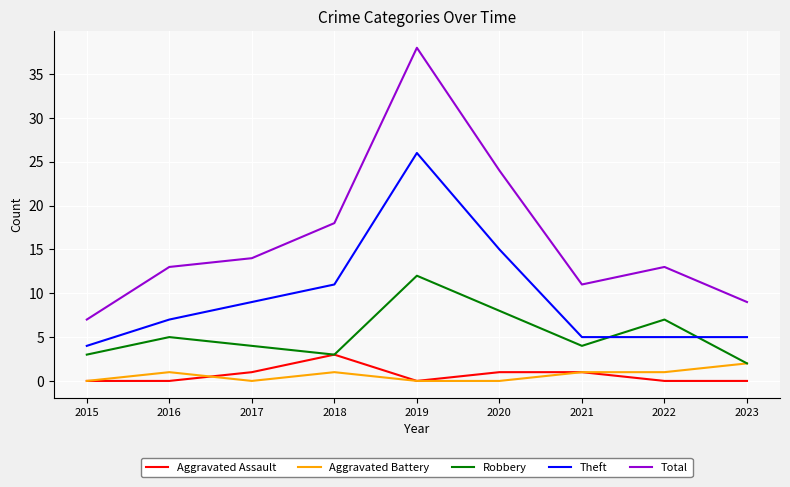

True or false: Robbery has a value of 7 at 2022.

True